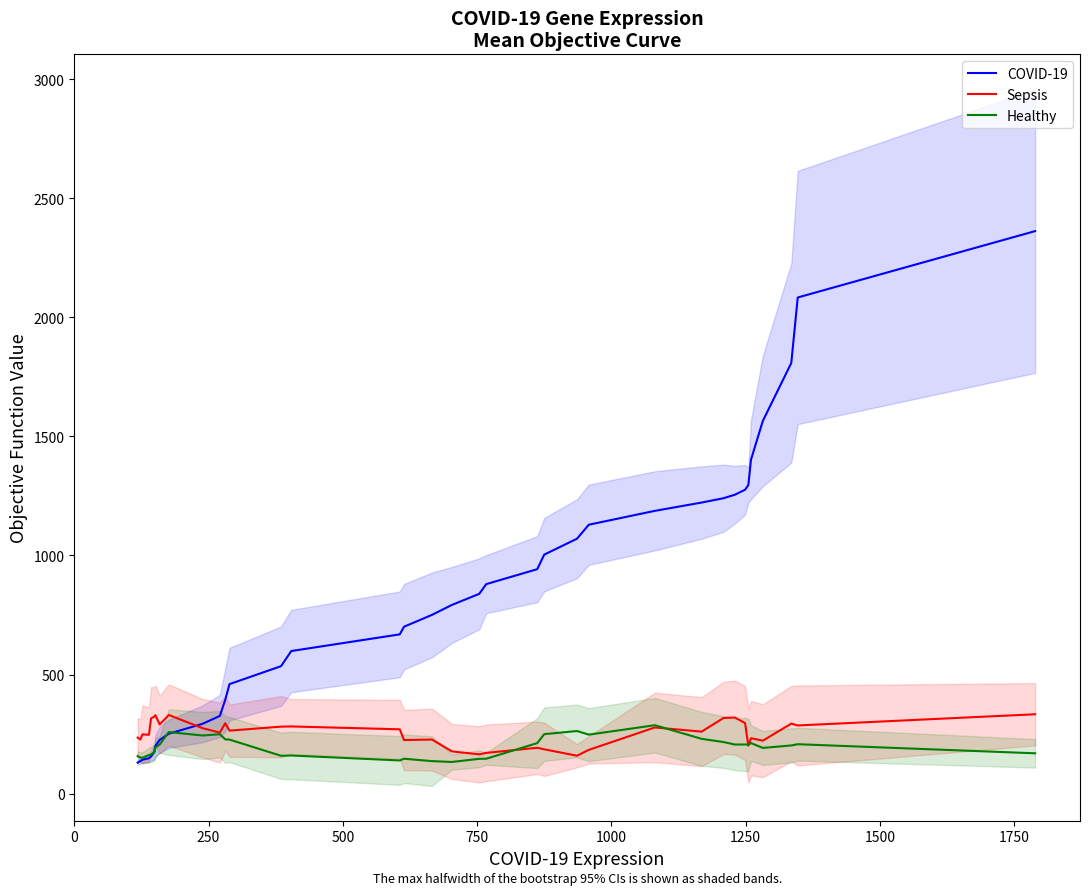

What is the minimum value for Healthy?

132.6